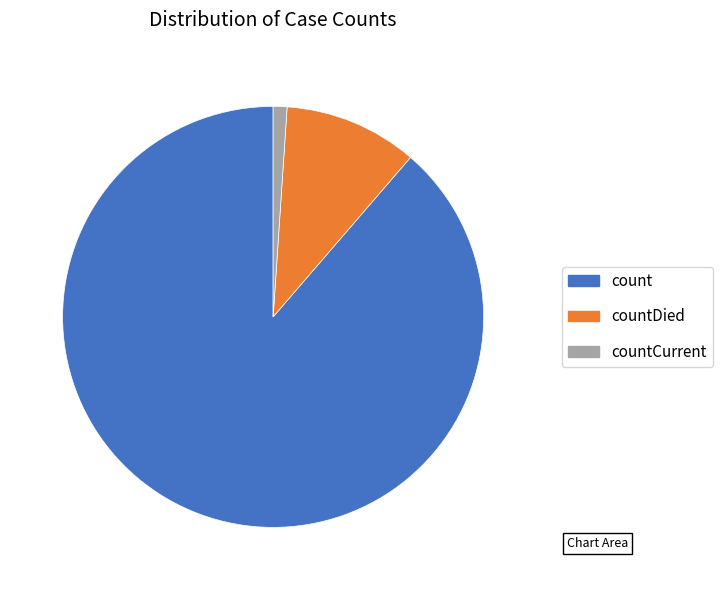

What is the majority slice?

count